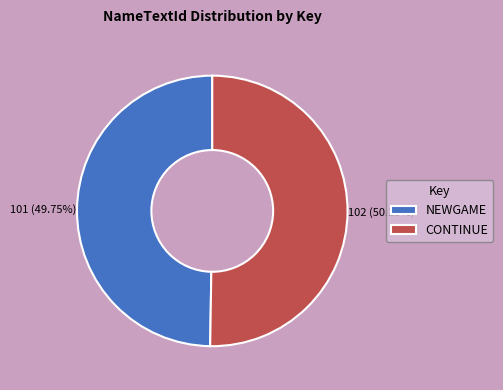

The CONTINUE slice represents 50% of the pie. True or false?

True